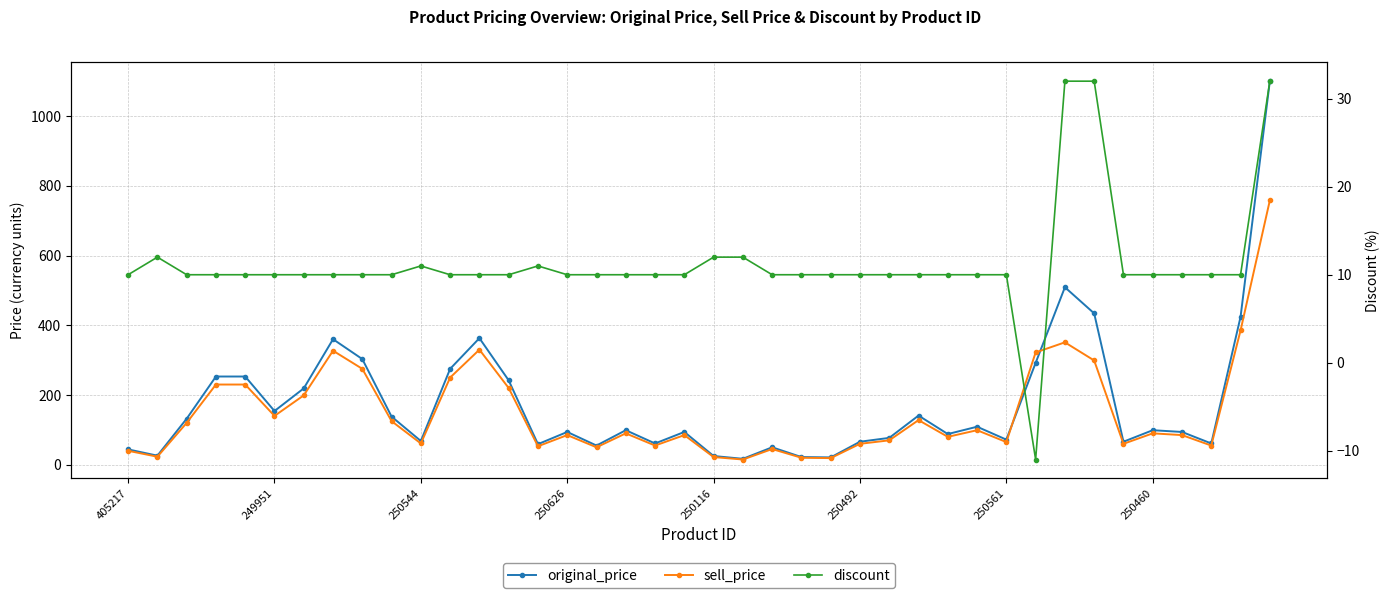

What is the approximate value of original_price at 12, to the nearest 50?

350